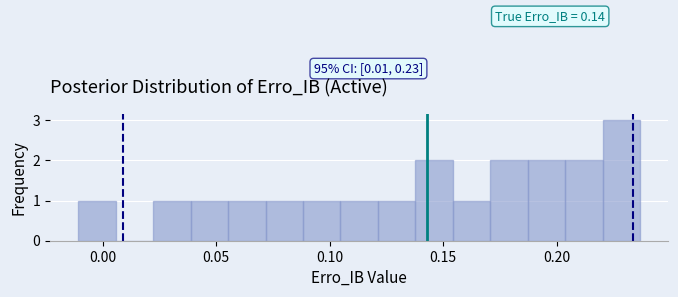

Around what value on the x-axis is the tallest bar? Give the approximate position of its centre, as read against the axis.

0.230